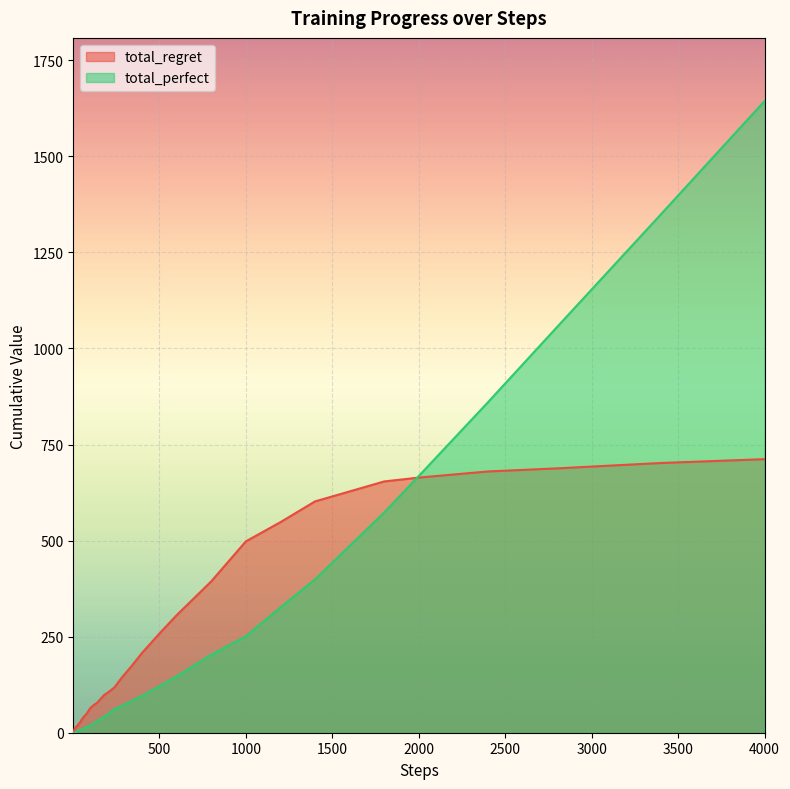

What is the value of the total_regret point at the 40th from the left?

712